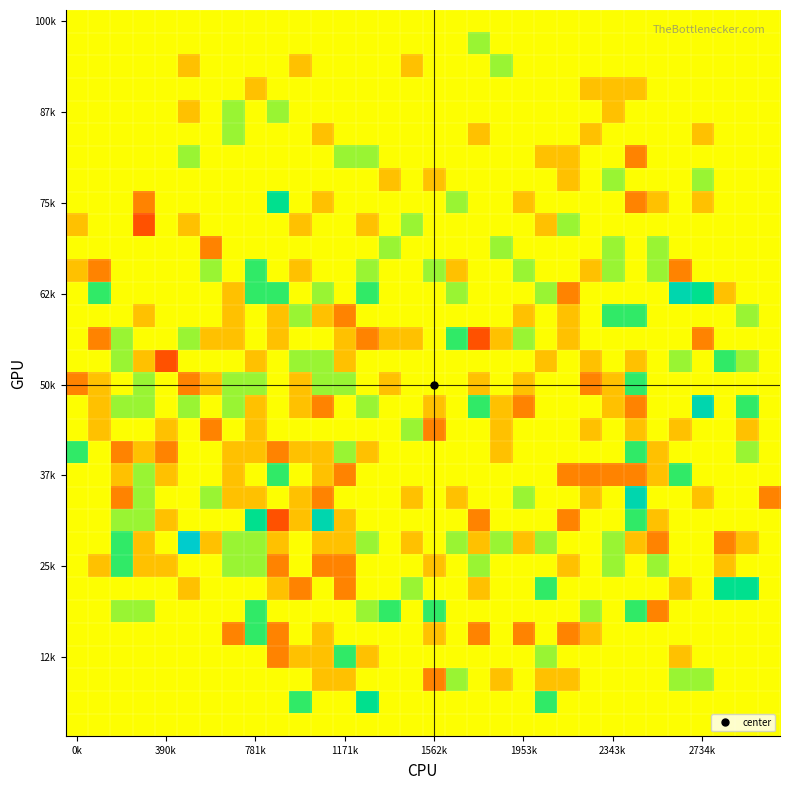

What is the maximum value shown in the chart?

5